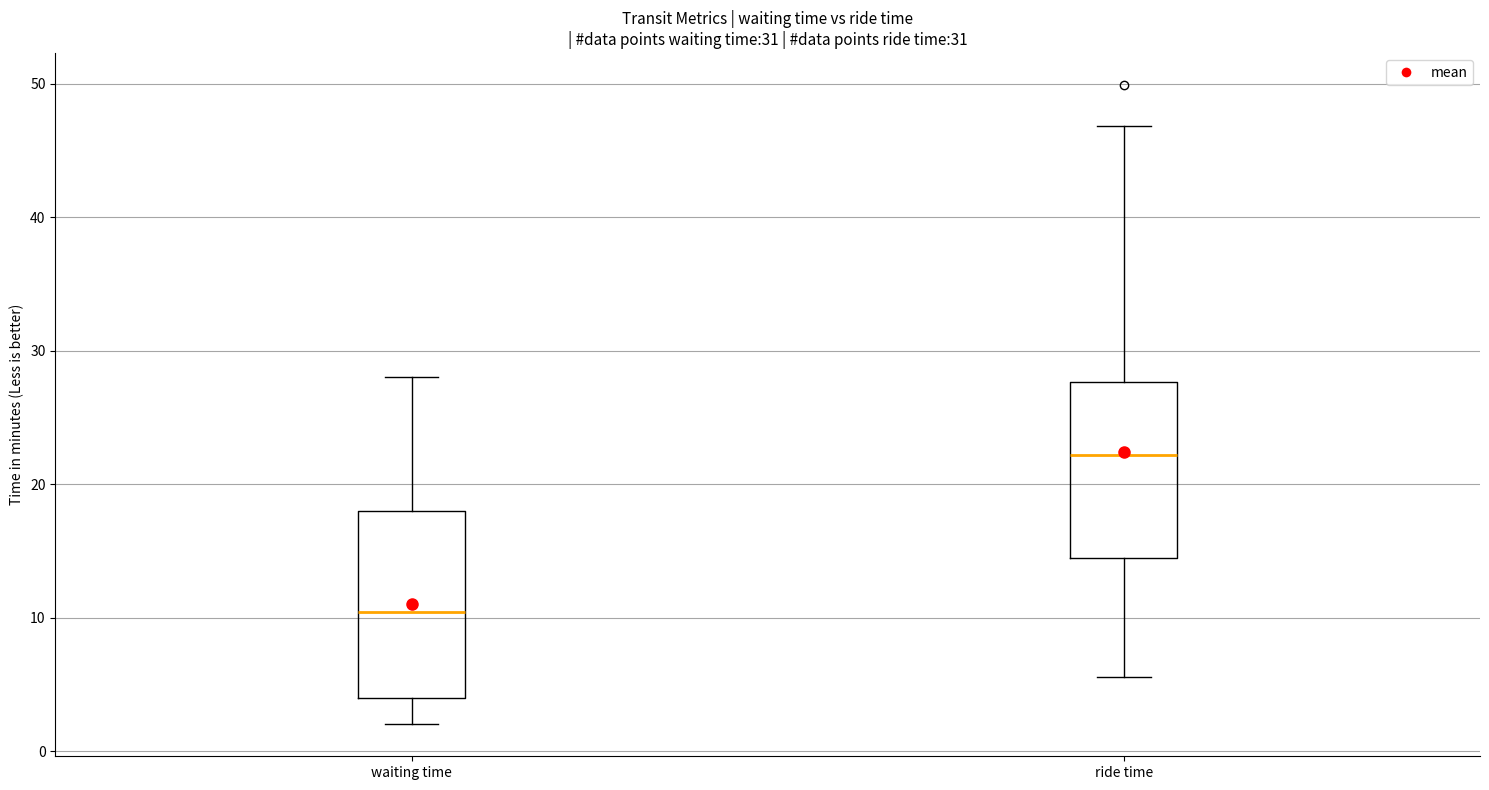

Which box's median line is the highest?

ride time